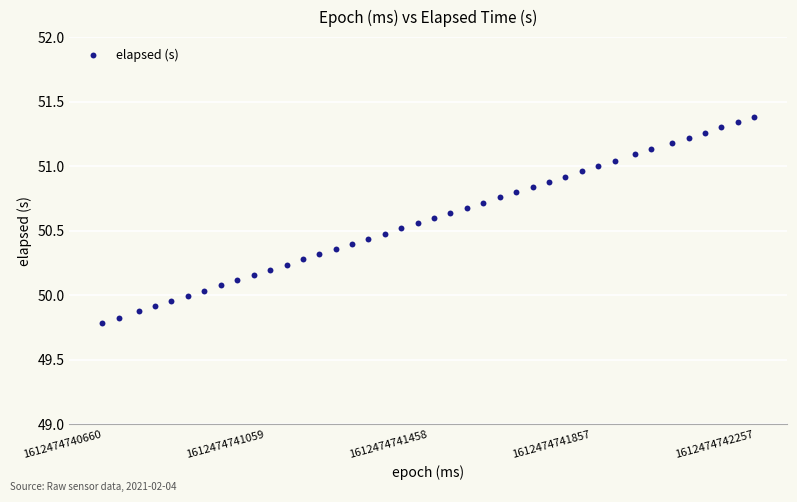

What is the range of Y values (max minus min)?

1.6